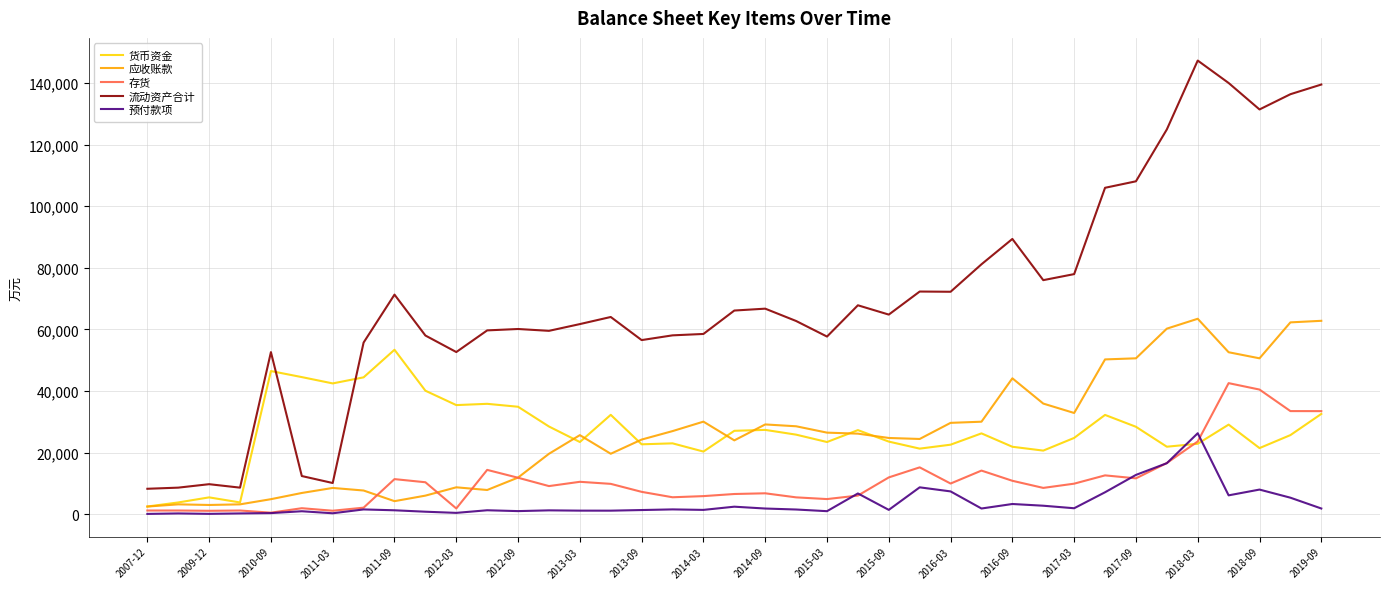

Which series has the largest total across all categories?

流动资产合计